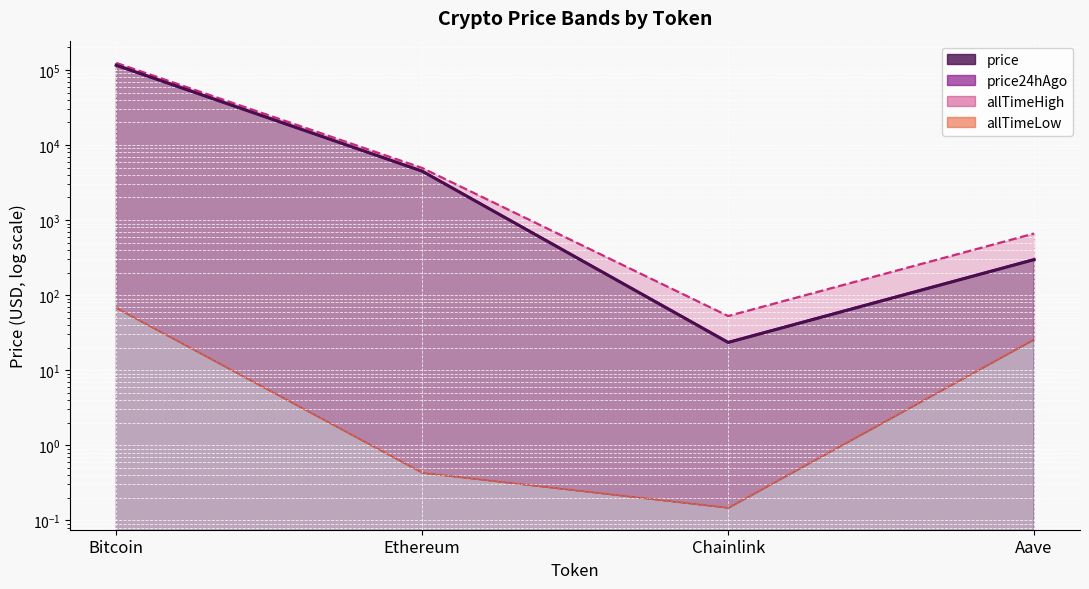

True or false: allTimeLow and allTimeHigh intersect in this chart.

False